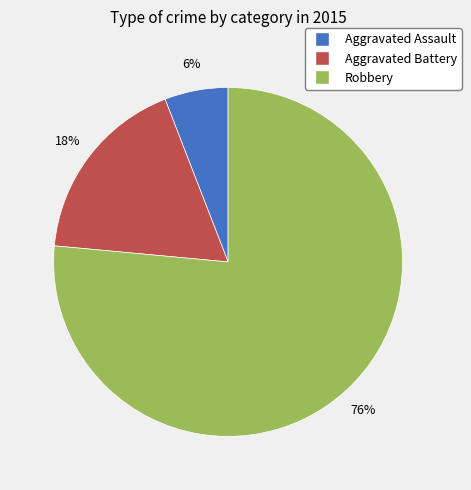

What percentage is the Robbery slice, to the nearest percent?

76%